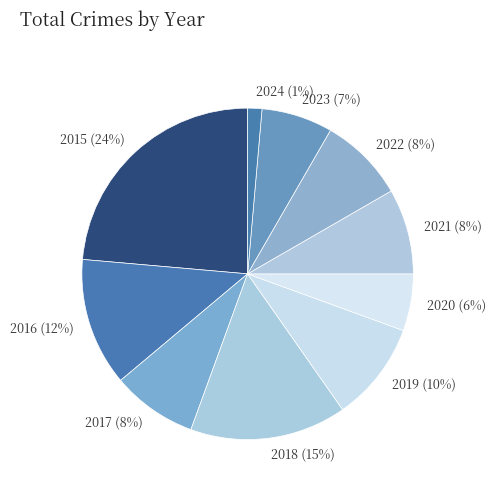

Is there any slice that represents more than half of the pie?

No